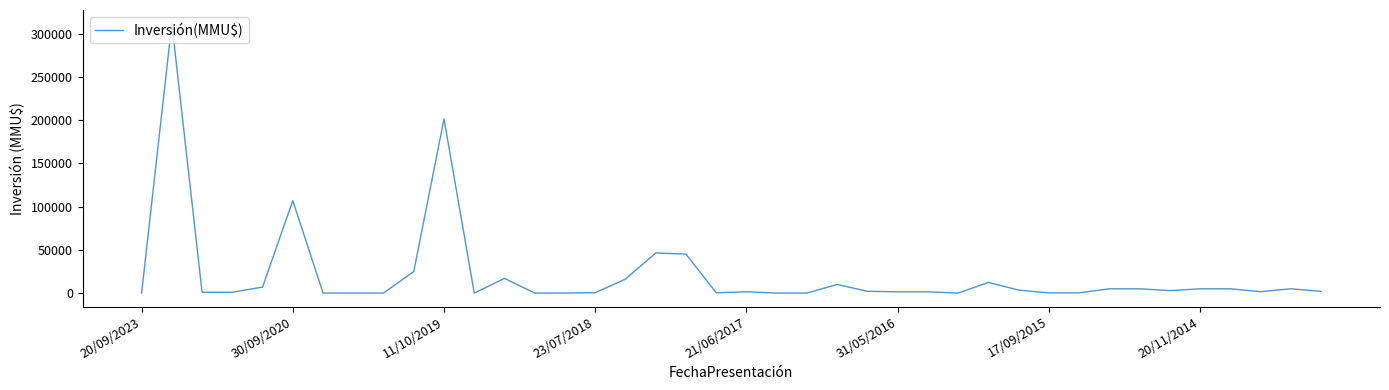

What is the greatest value displayed?

312000